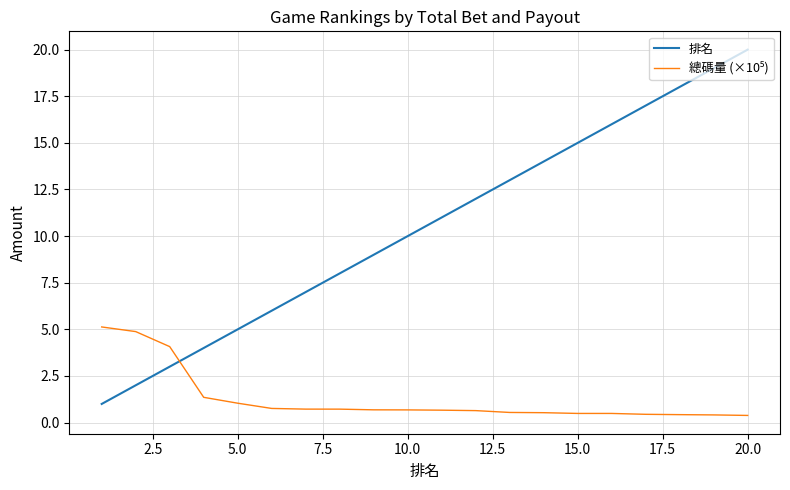

Which series has the widest spread of values?

排名